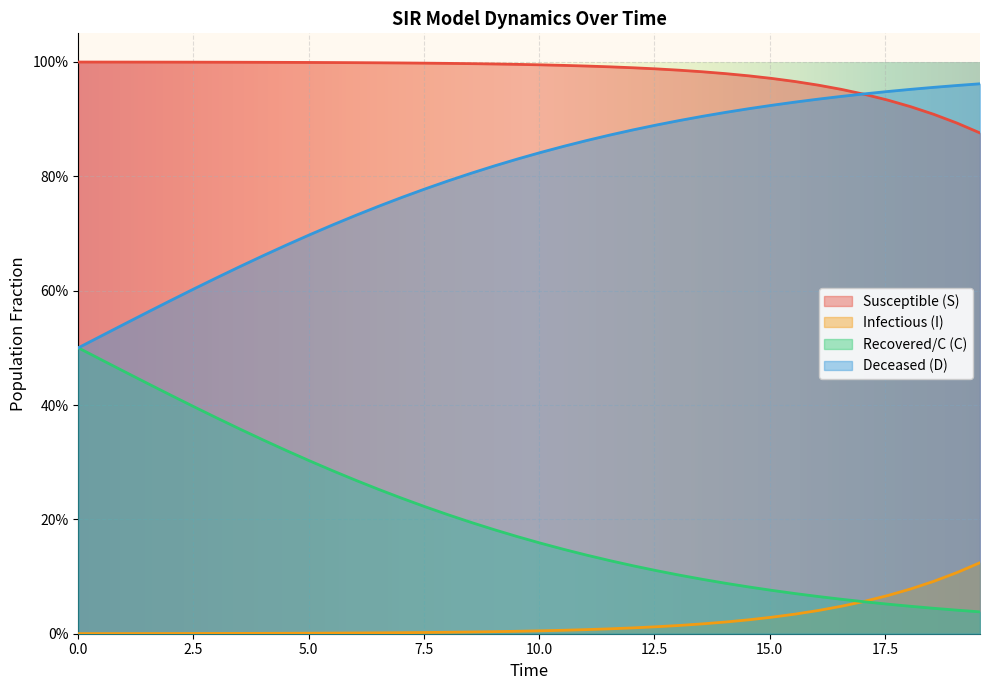

What is the average value of the C series?

0.2